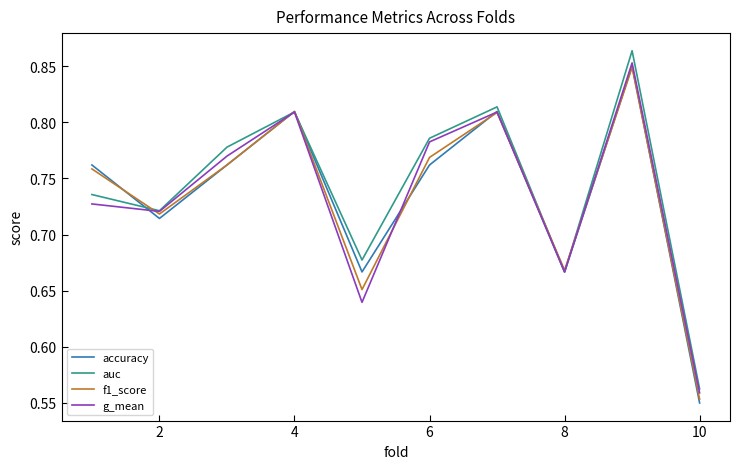

How many interior local peaks does the accuracy series have?

3